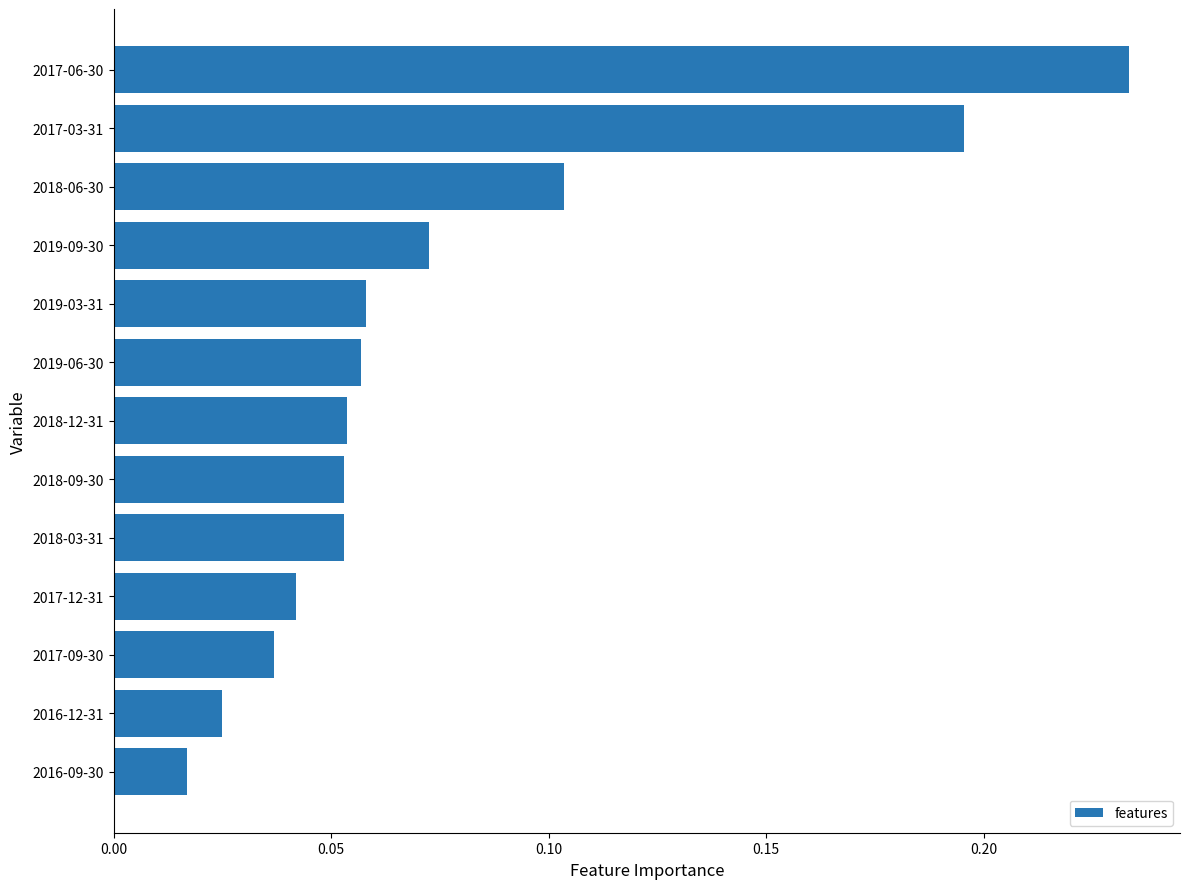

What is the sum of all values?

1.0